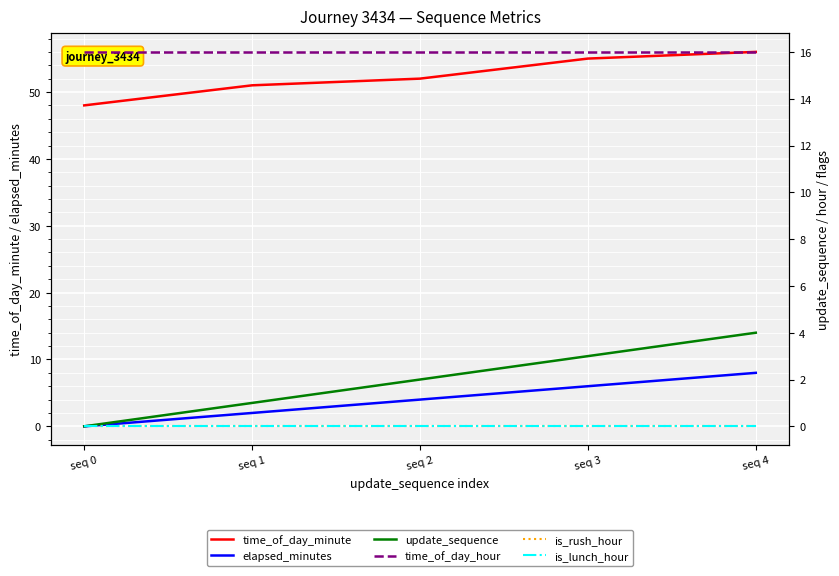

True or false: time_of_day_minute and elapsed_minutes cross at least once.

False